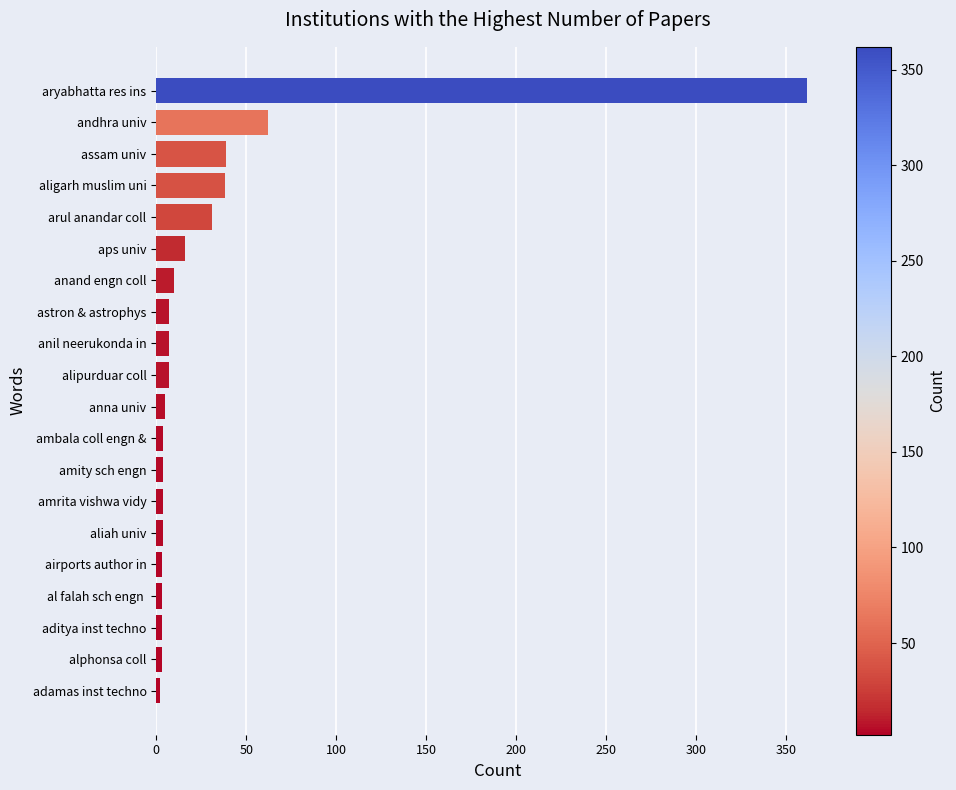

The value at arul anandar coll is 31. True or false?

True